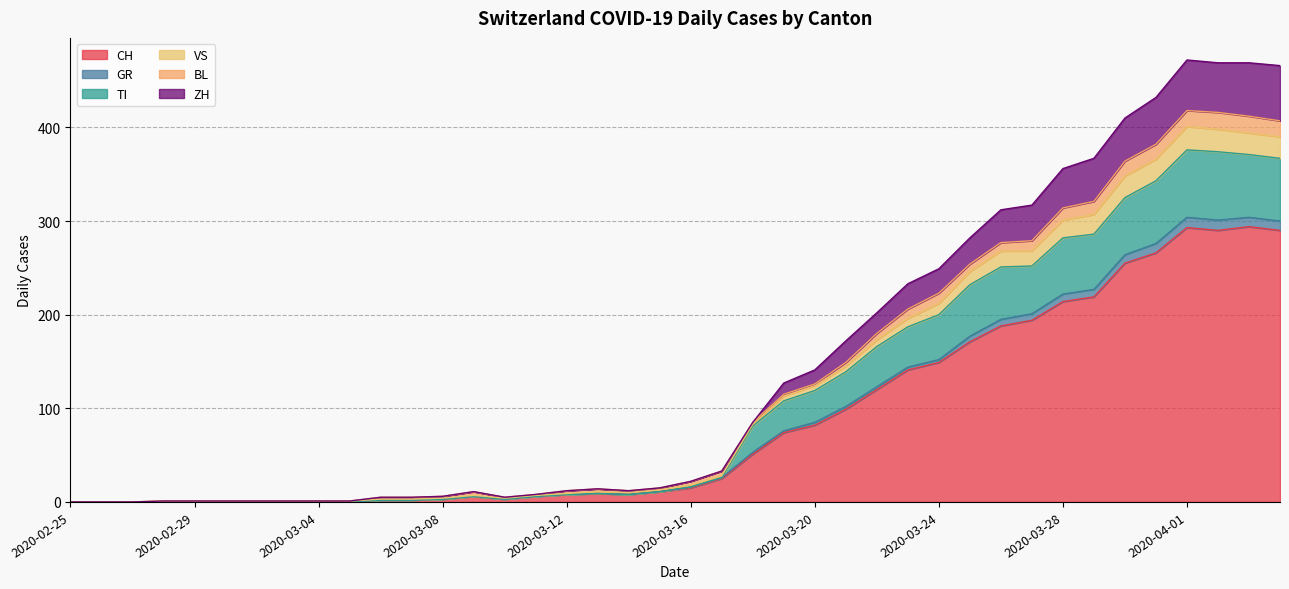

True or false: TI and GR intersect in this chart.

False